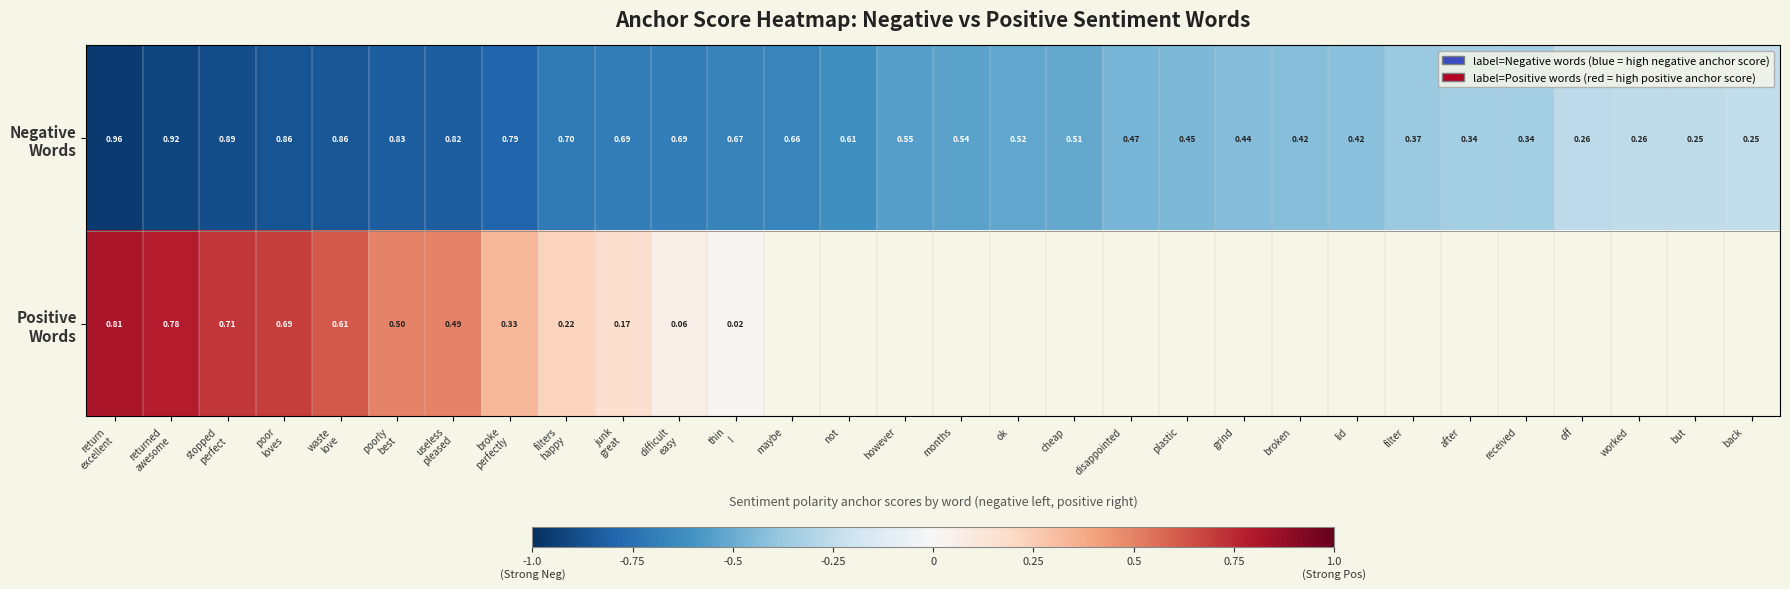

True or false: Negative Words has a value of -0.3 at but.

True